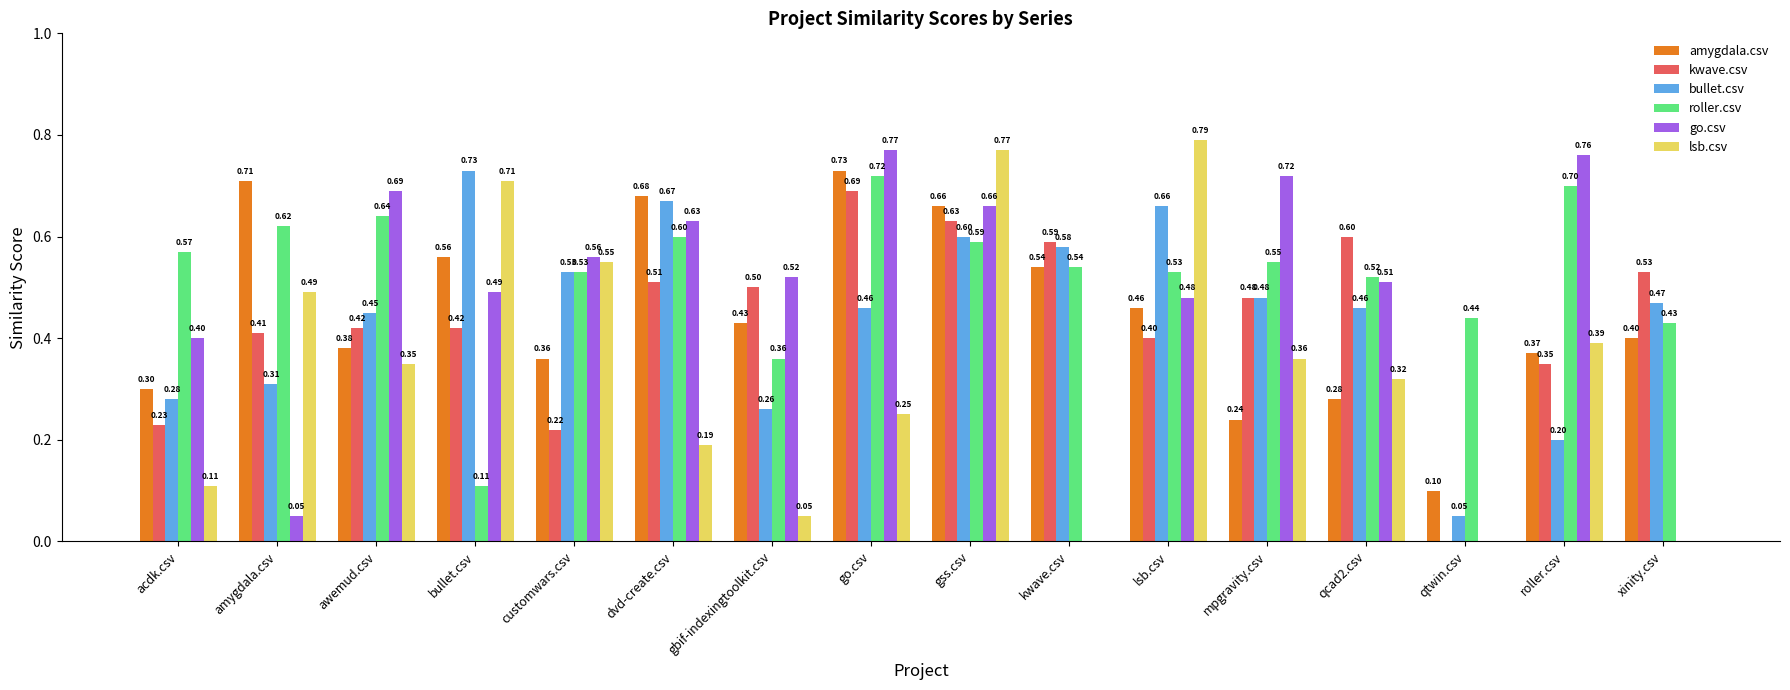

What is the sum of the amygdala.csv values at go.csv and amygdala.csv?

1.4